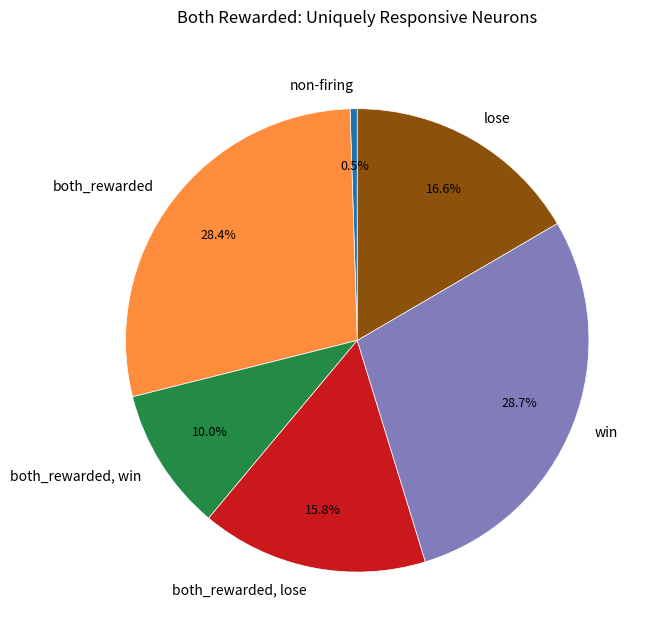

Which slice is the smallest?

non-firing